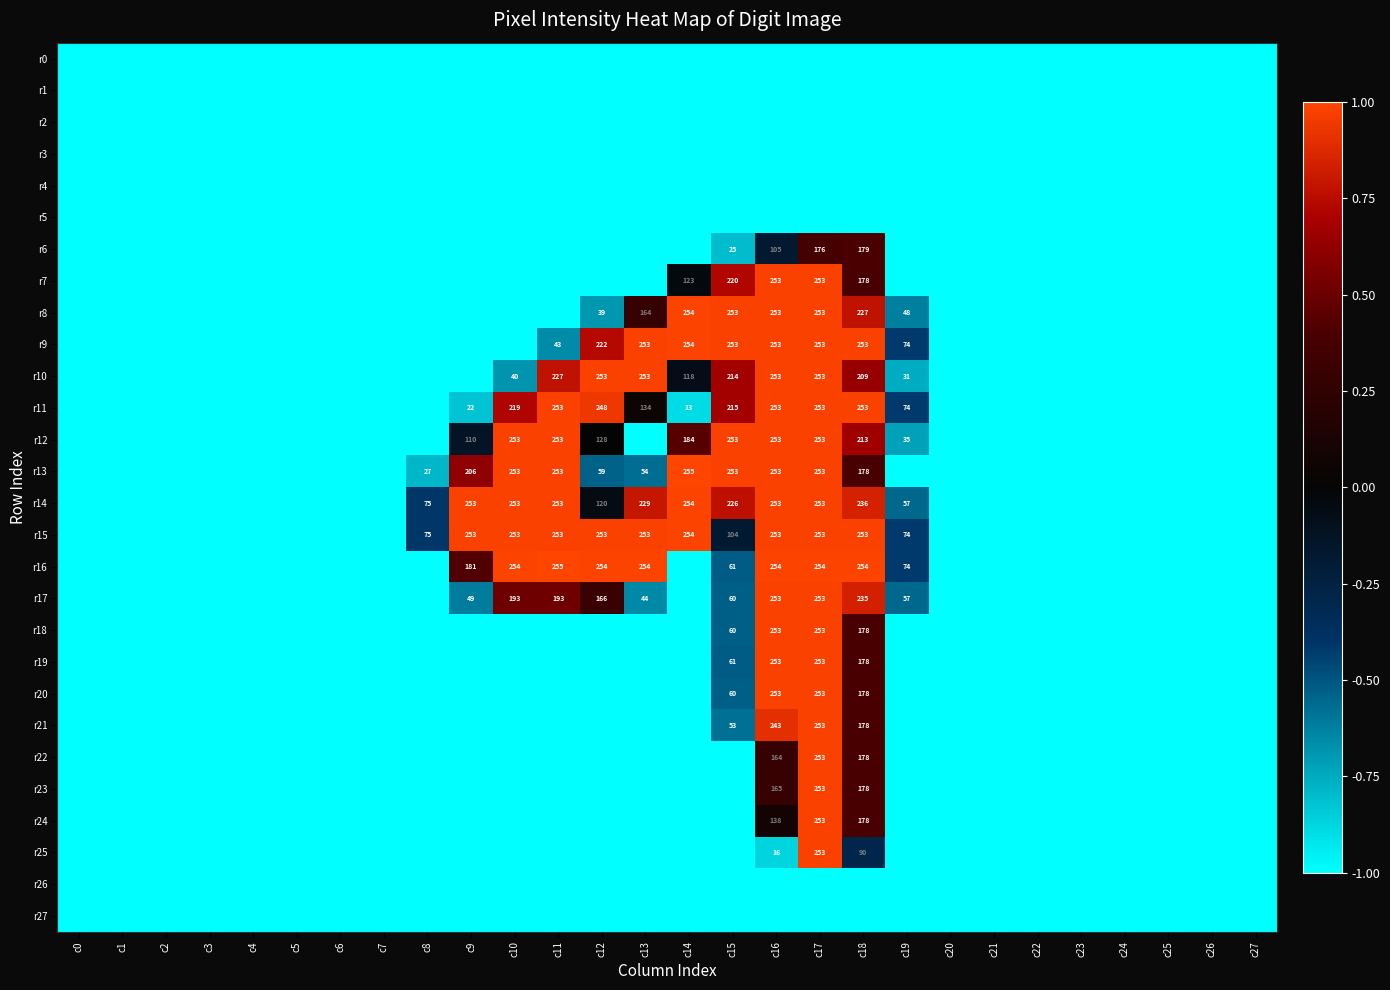

What is the total value across all series at c23?

-28.0